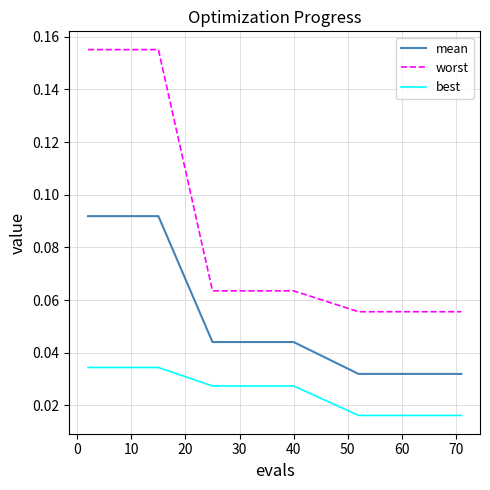

True or false: best and worst intersect in this chart.

False